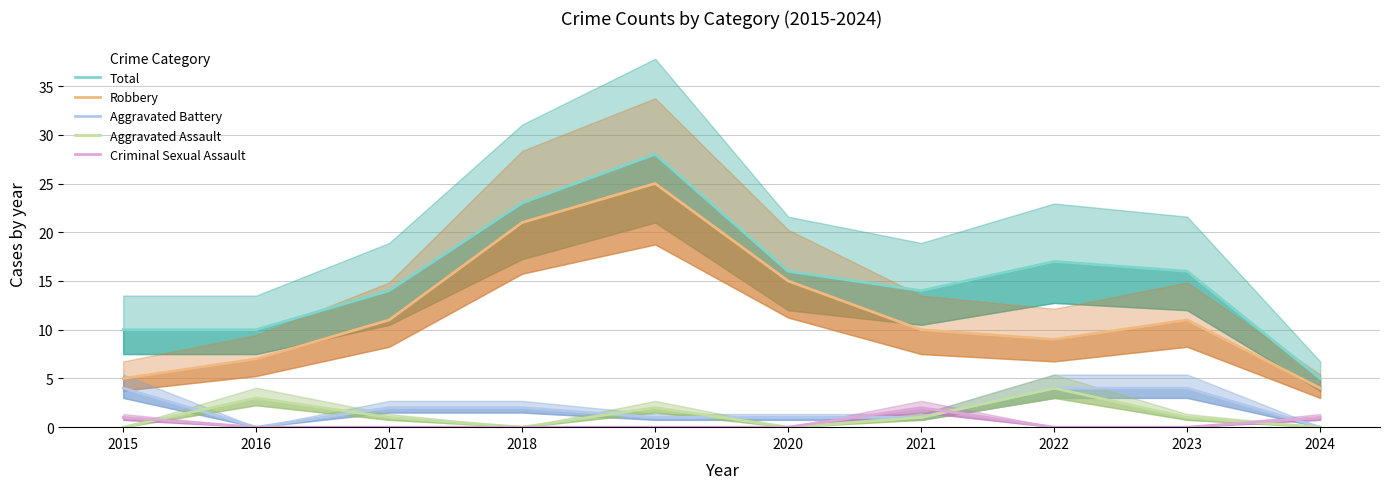

How many interior local peaks does the Aggravated Assault series have?

3